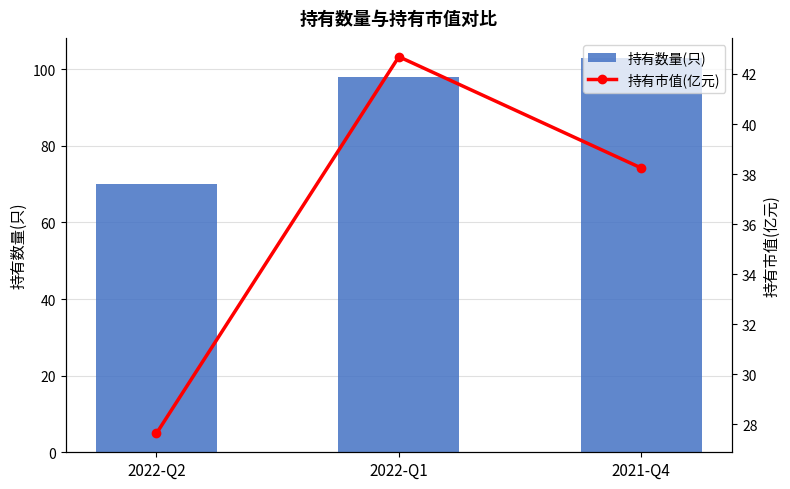

What is the total value across all series at 2021-Q4?

141.2